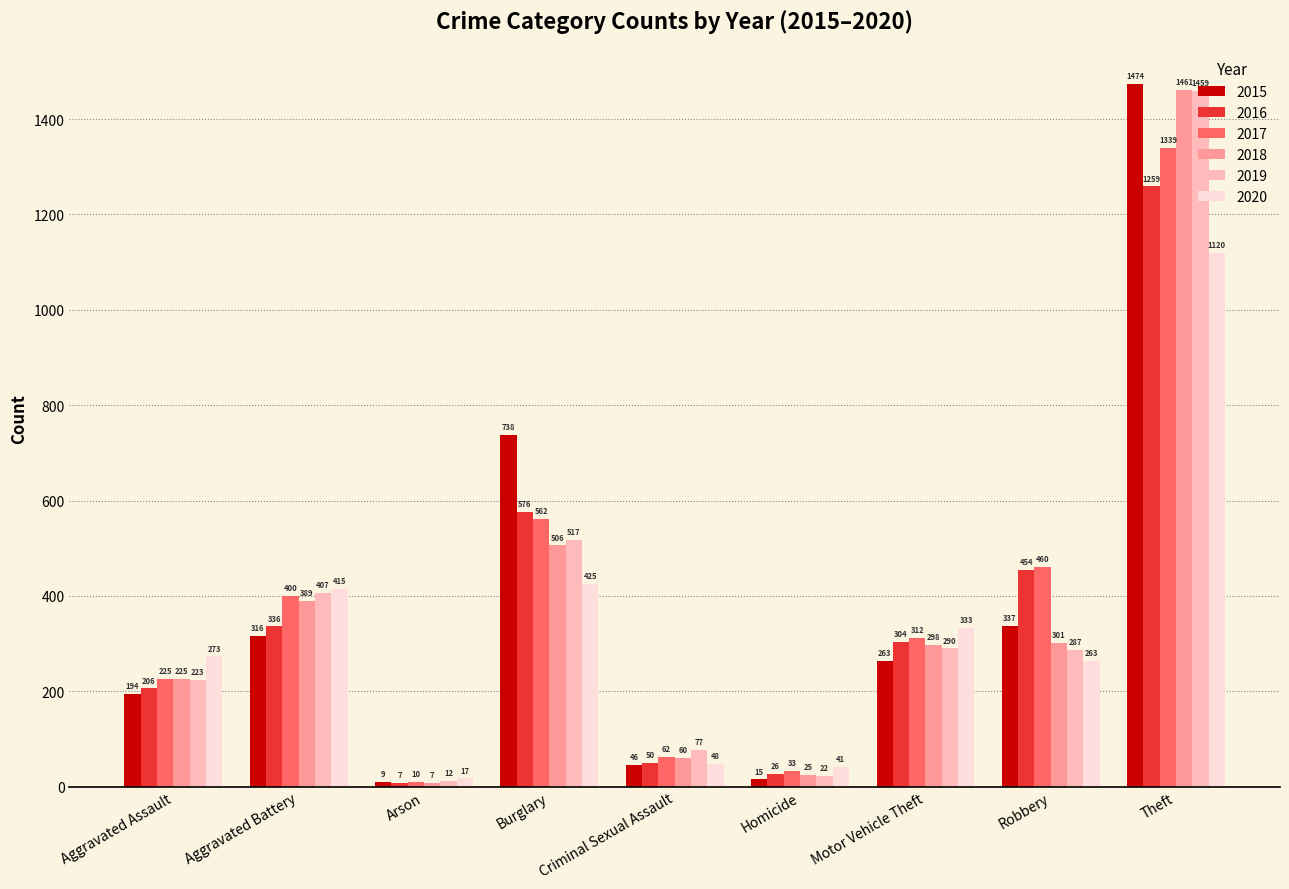

How many distinct data groups are displayed?

6